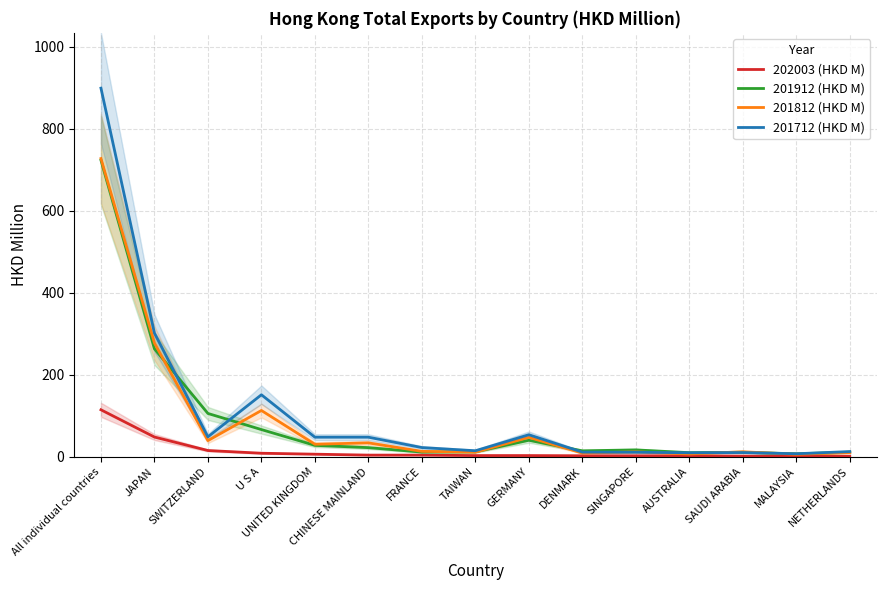

True or false: 201812 (HKD M) and 201912 (HKD M) intersect in this chart.

True